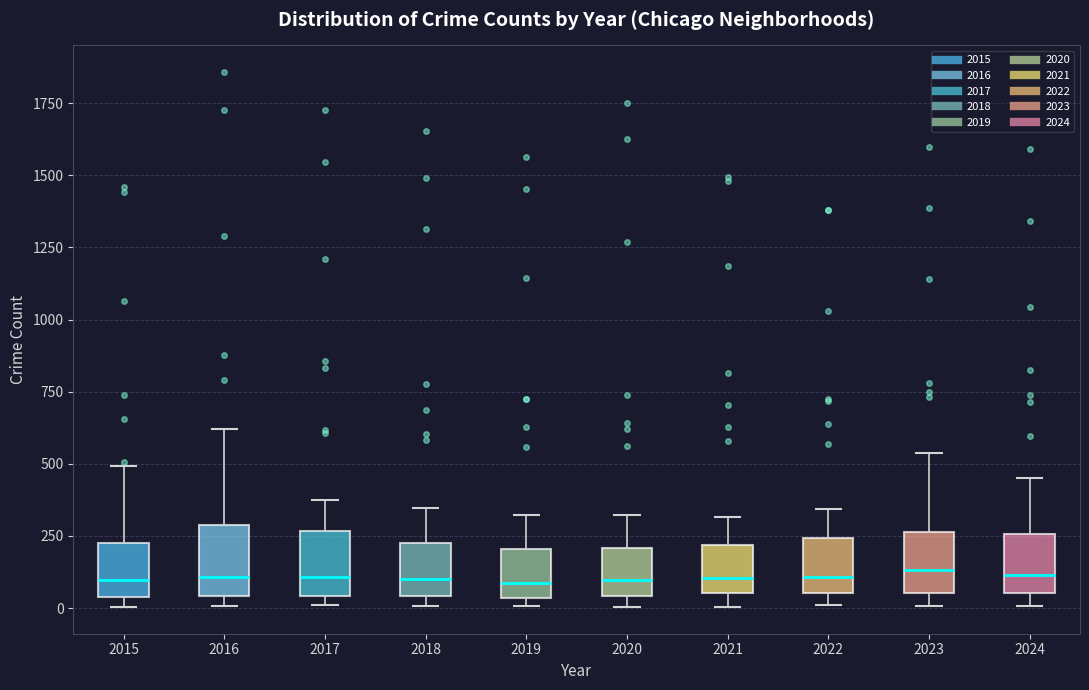

Reading left to right, transcribe this box plot: for each box, give where its median line is, the range the box spans, and where its two whiskers end, as read against the y-axis. The values are not printed on the chart, so give them approximately, as read against the axis.

2015: median 100, box 50 to 200, whiskers 0 to 500
2016: median 100, box 50 to 300, whiskers 0 to 600
2017: median 100, box 50 to 250, whiskers 0 to 350
2018: median 100, box 50 to 250, whiskers 0 to 350
2019: median 100, box 50 to 200, whiskers 0 to 300
2020: median 100, box 50 to 200, whiskers 0 to 300
2021: median 100, box 50 to 200, whiskers 0 to 300
2022: median 100, box 50 to 250, whiskers 0 to 350
2023: median 150, box 50 to 250, whiskers 0 to 550
2024: median 100, box 50 to 250, whiskers 0 to 450